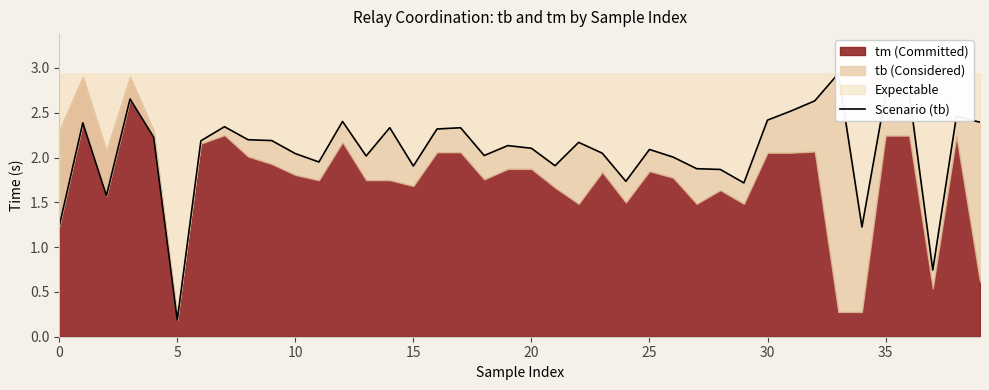

Which label corresponds to the largest value in the chart?

33